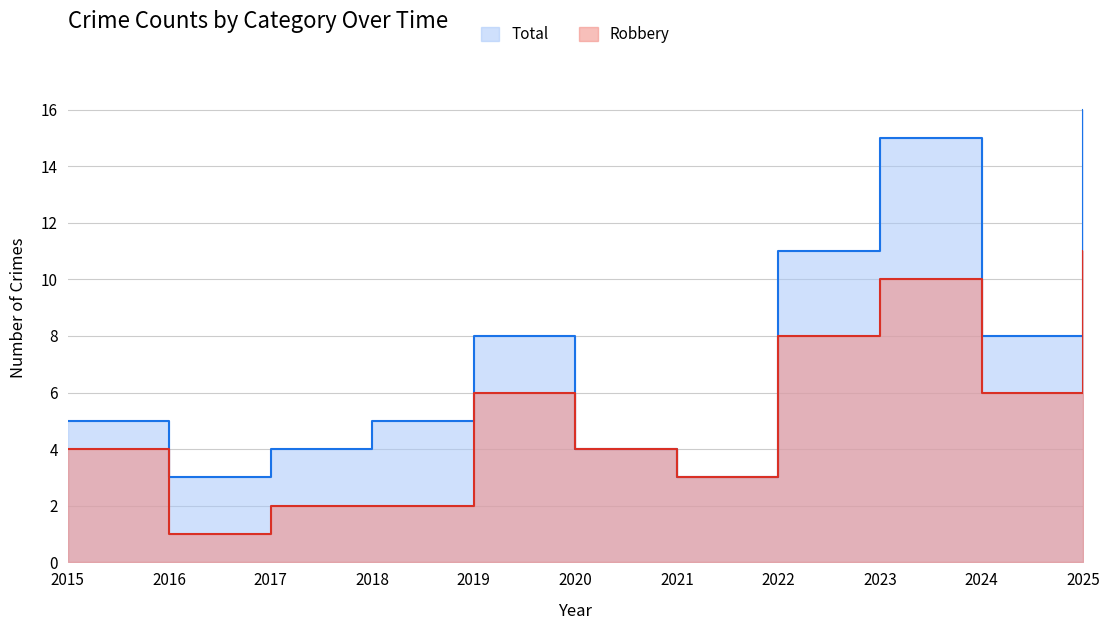

Rank the series by their average value, from highest to lowest.

Total, Robbery